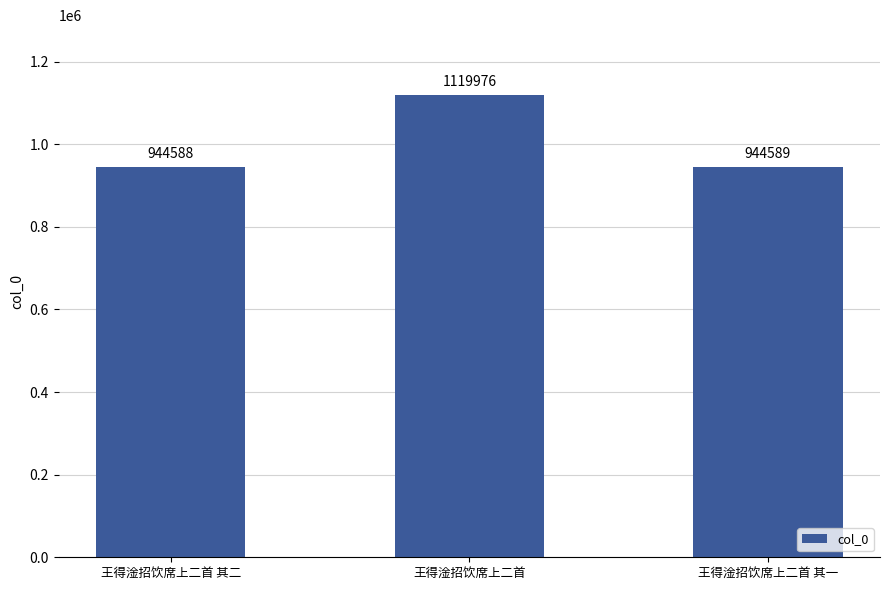

What is the average value?

1003051